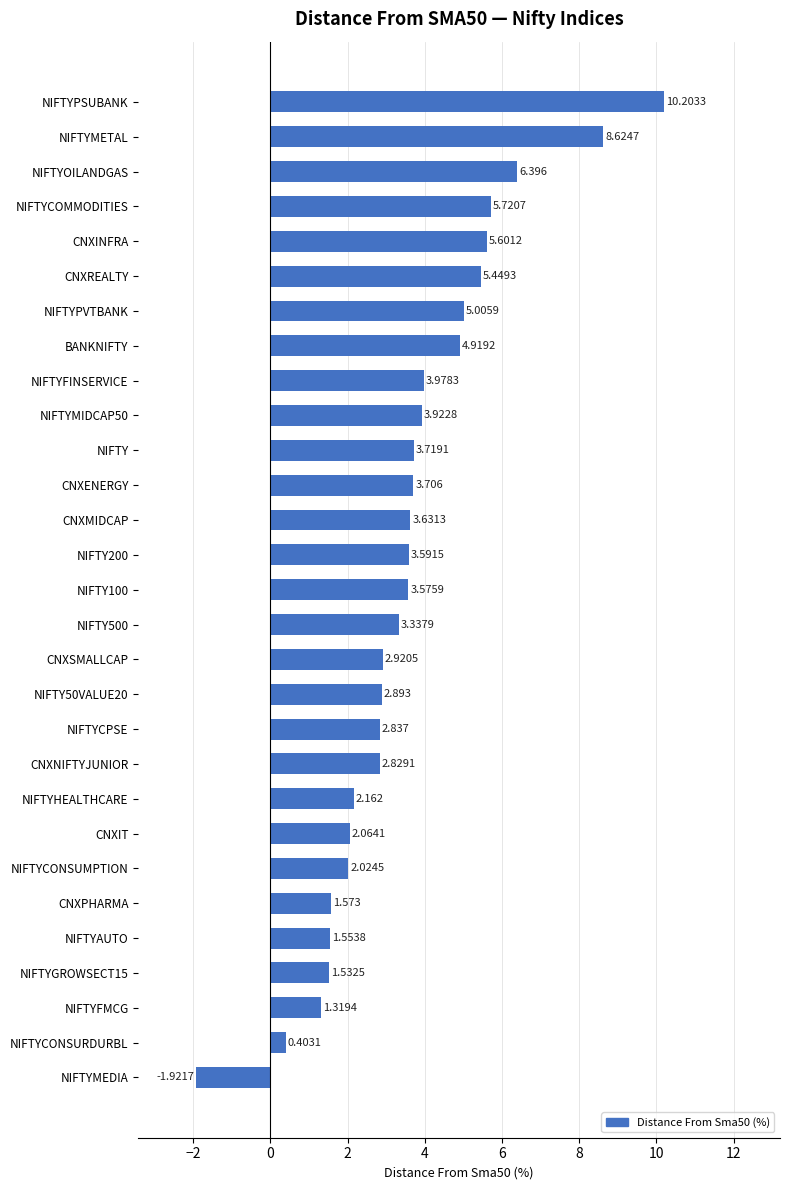

What is the difference between the maximum and minimum values?

12.1